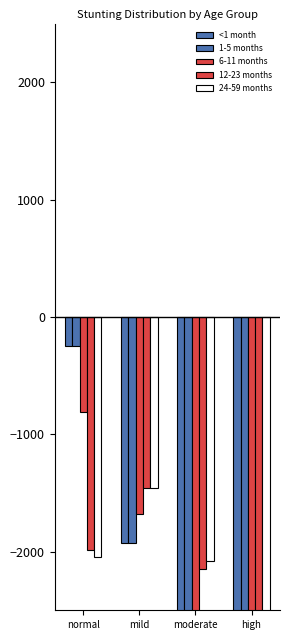

Reading left to right, transcribe all the data shown in this chart.

<1 month: normal=-248.0	mild=-1929.3	moderate=-3188.2	high=-3634.4
1-5 months: normal=-248.0	mild=-1929.3	moderate=-3188.2	high=-3634.4
6-11 months: normal=-812.9	mild=-1677.7	moderate=-2903.9	high=-3605.5
12-23 months: normal=-1983.7	mild=-1454.2	moderate=-2146.3	high=-3415.8
24-59 months: normal=-2047.3	mild=-1457.9	moderate=-2082.3	high=-3412.5